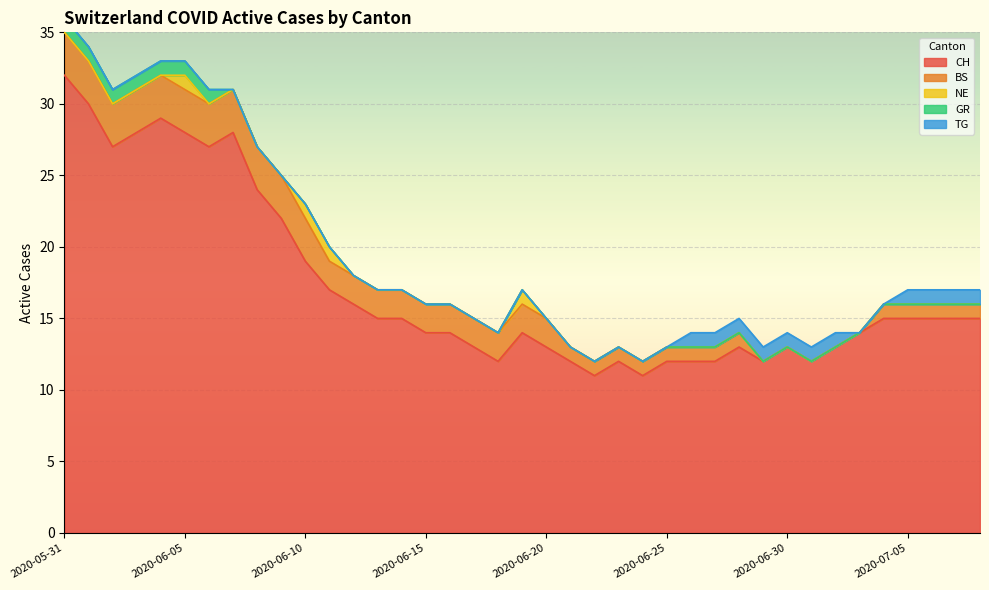

True or false: BS and GR cross at least once.

False